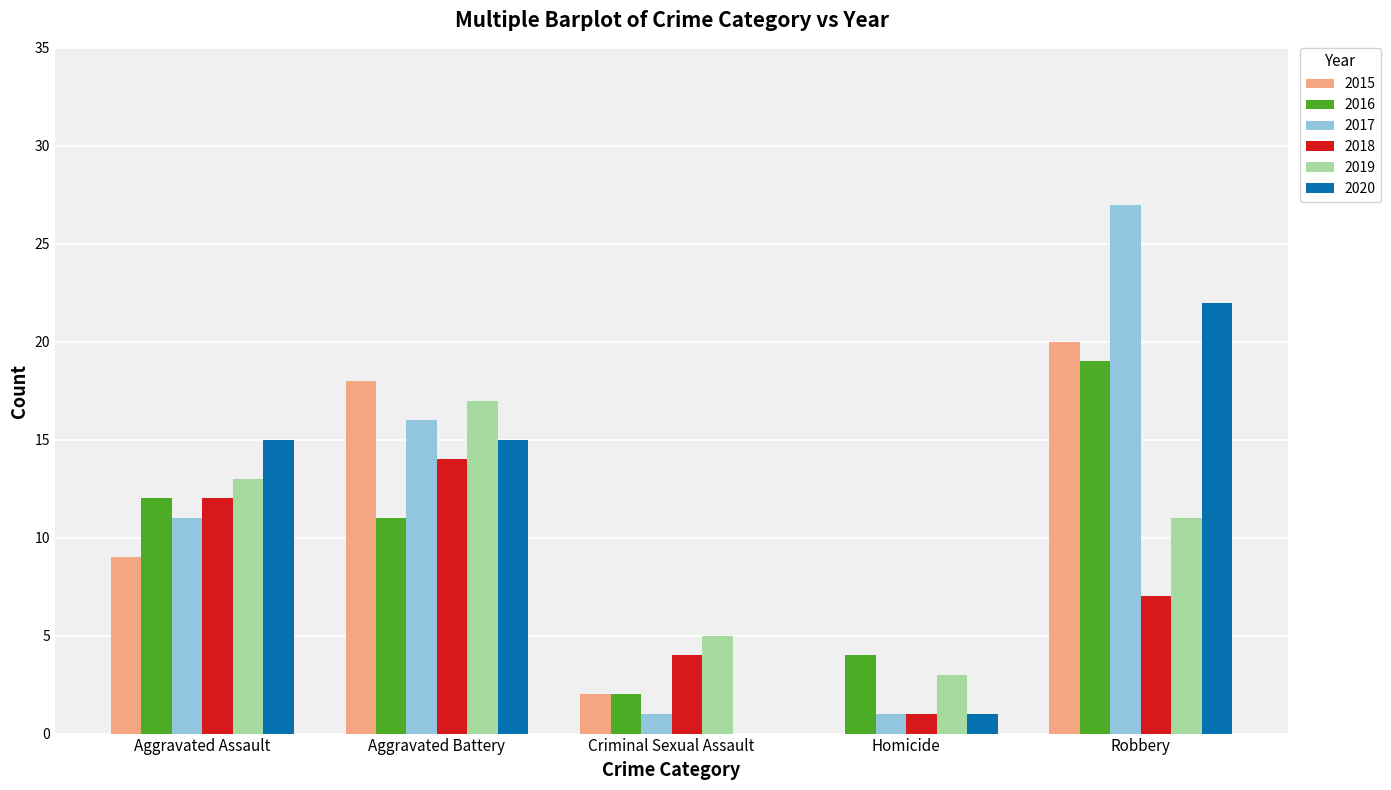

What is the sum of all 2018 values?

38